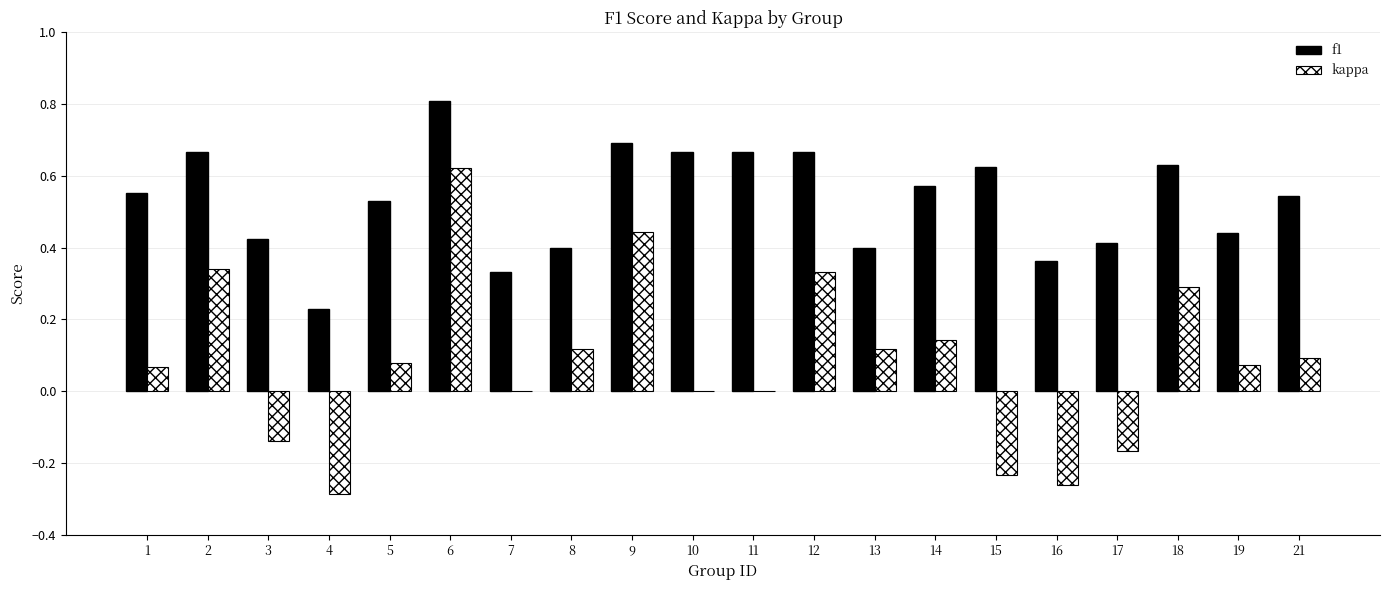

Where does the kappa series first go above 0?

1